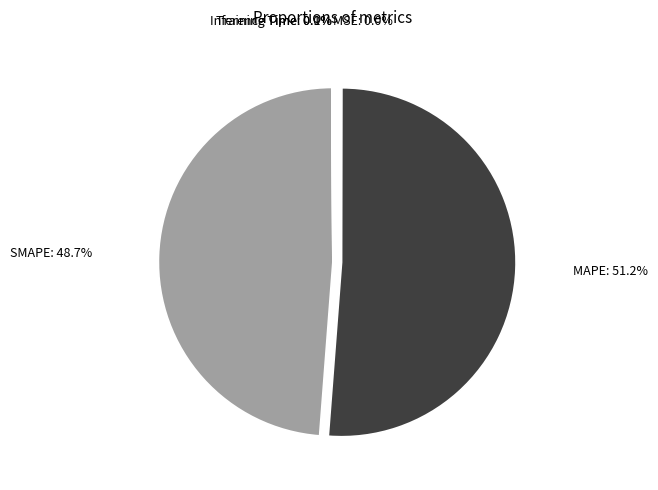

Is the sum of SMAPE and MAPE greater than half?

Yes